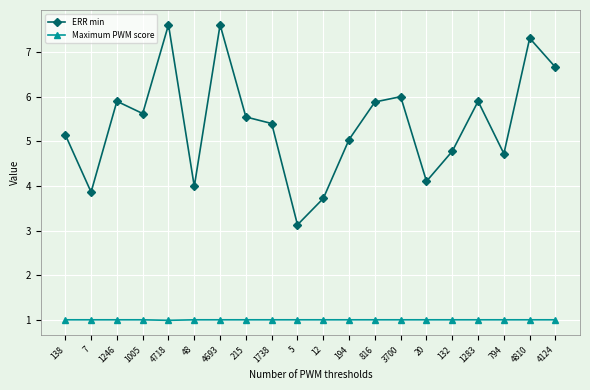

At which label is Maximum PWM score closest to 0?

4718